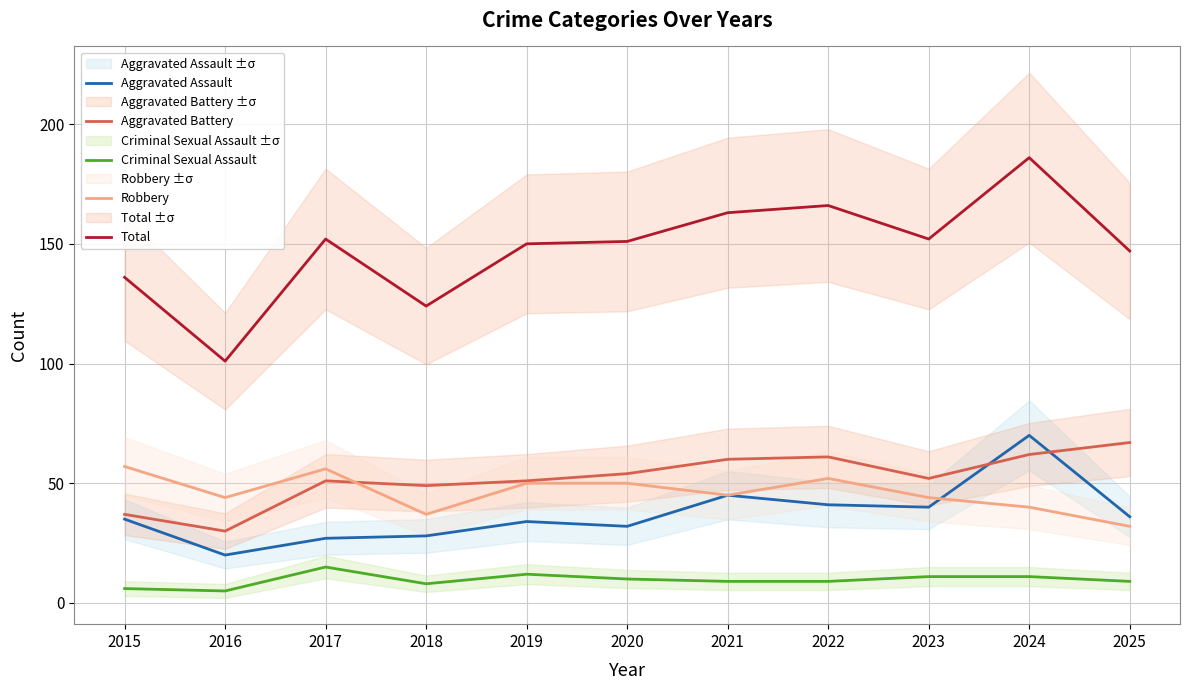

True or false: Total and Aggravated Assault cross at least once.

False